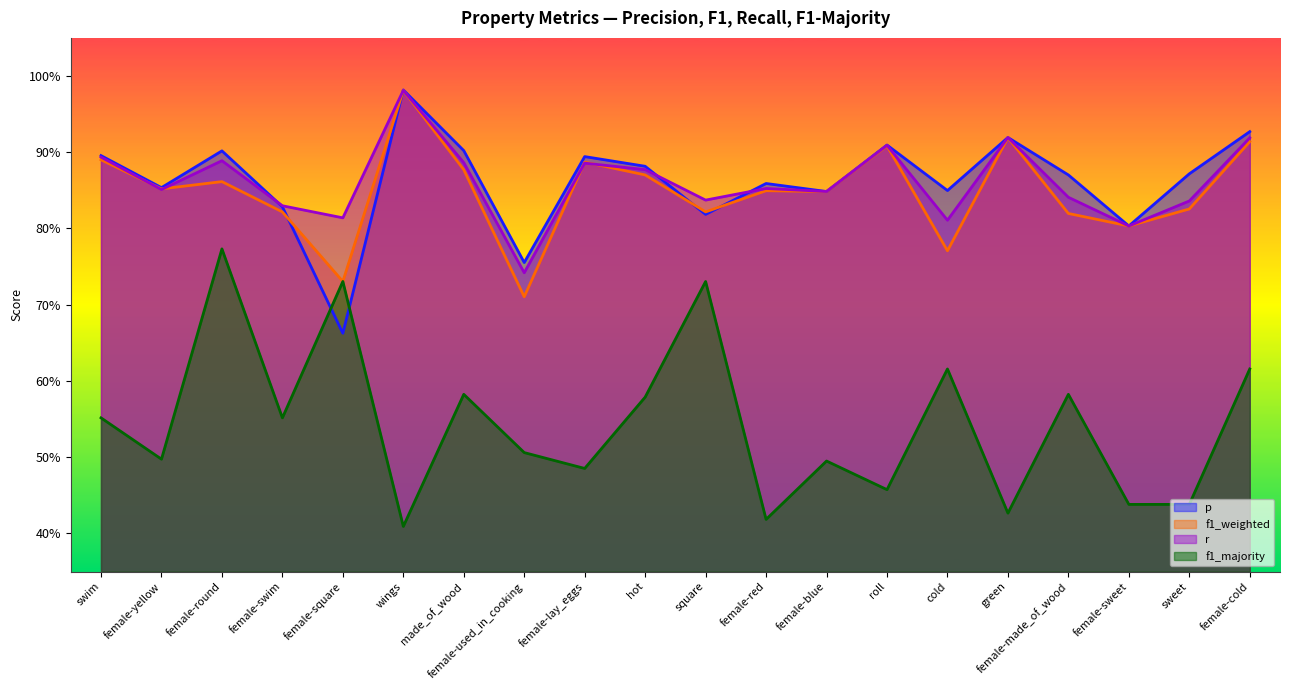

True or false: f1_majority has more than 0 interior local peaks.

True